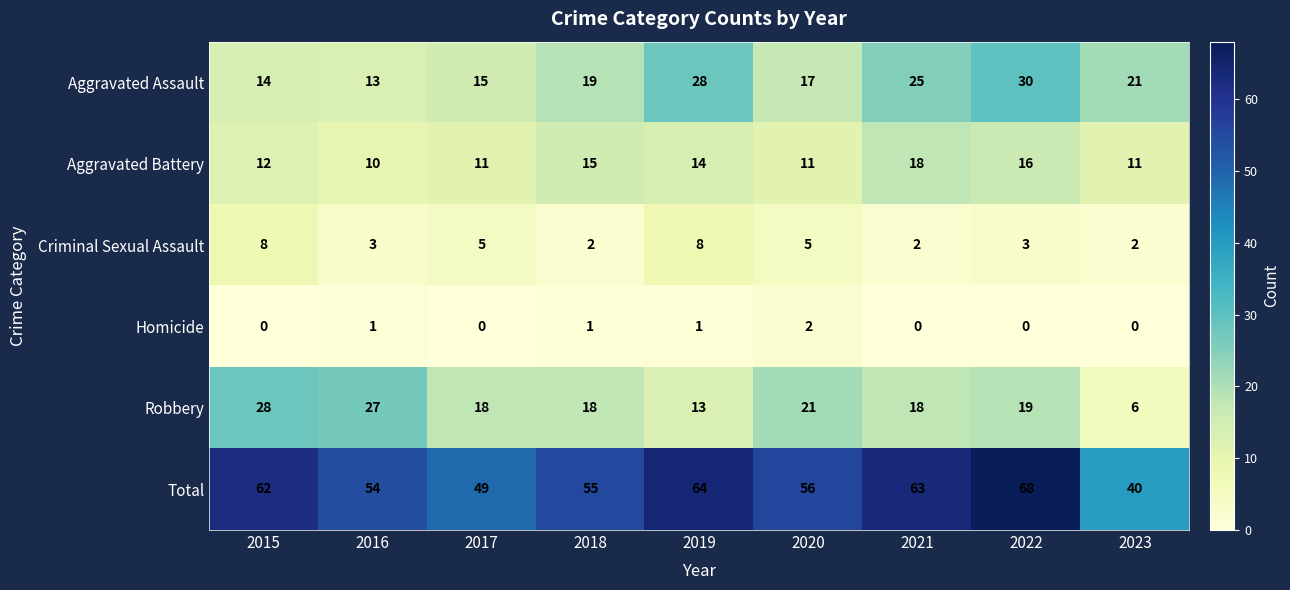

The value of Aggravated Battery at 2020 is 11. True or false?

True